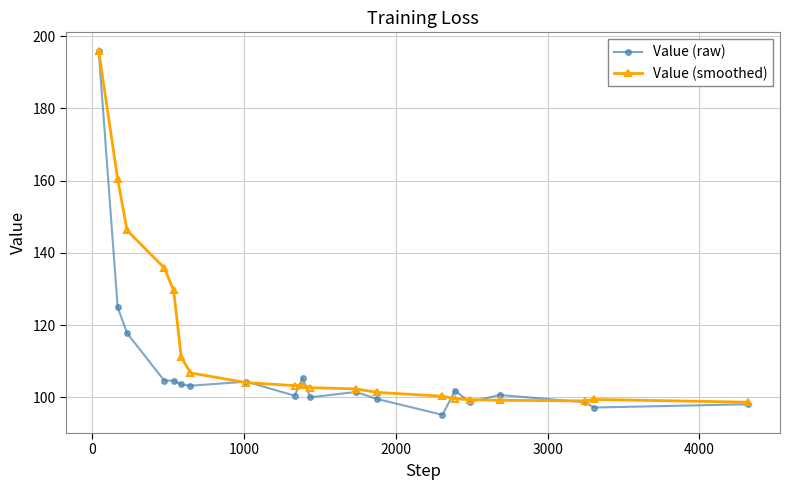

Which series has the largest range (max minus min)?

Value (raw)